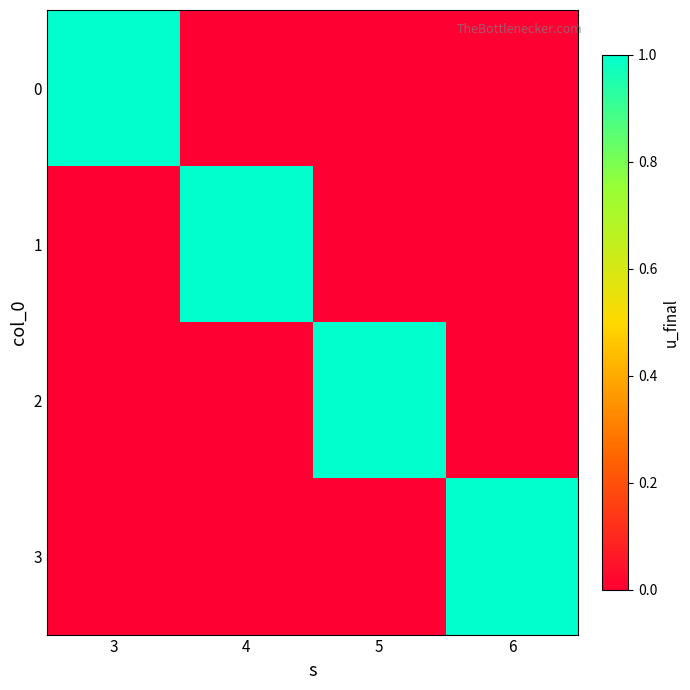

What is the difference between the highest and lowest values at 5?

1